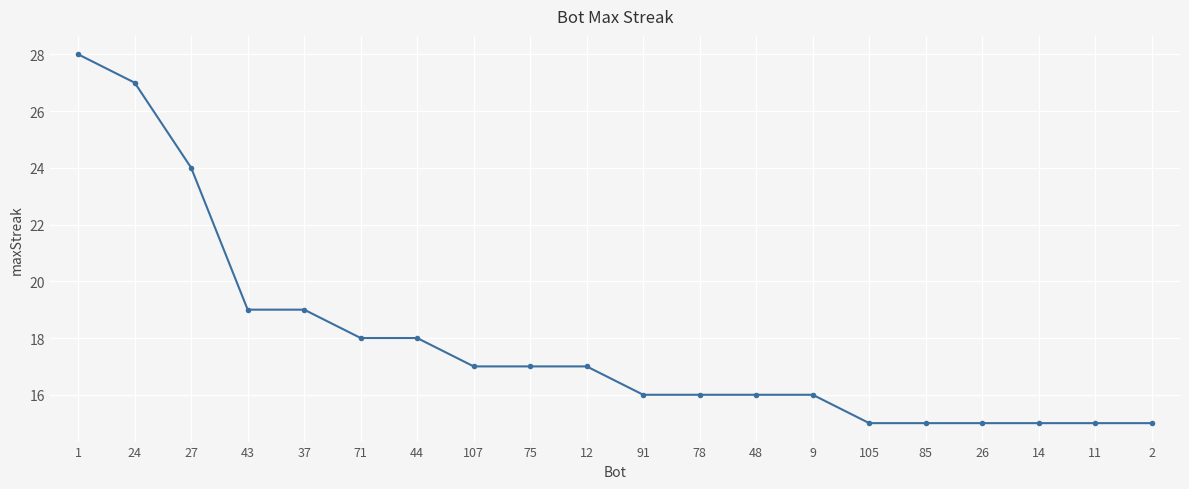

What is the value of the 8th point from the left?

17